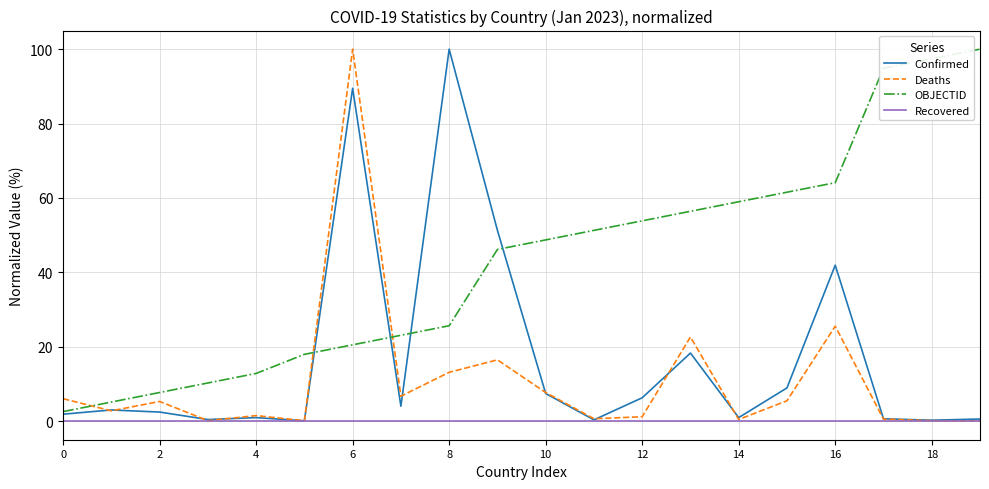

True or false: OBJECTID and Recovered intersect in this chart.

False